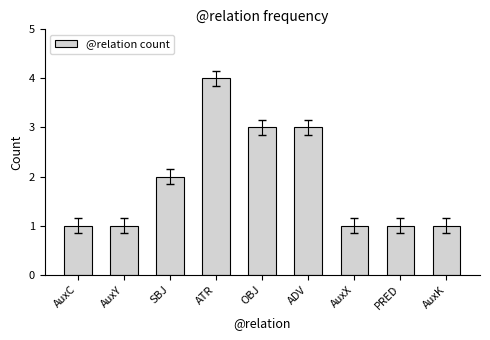

Reading right to left, what are all the values shown in this chart?

AuxK=1	PRED=1	AuxX=1	ADV=3	OBJ=3	ATR=4	SBJ=2	AuxY=1	AuxC=1